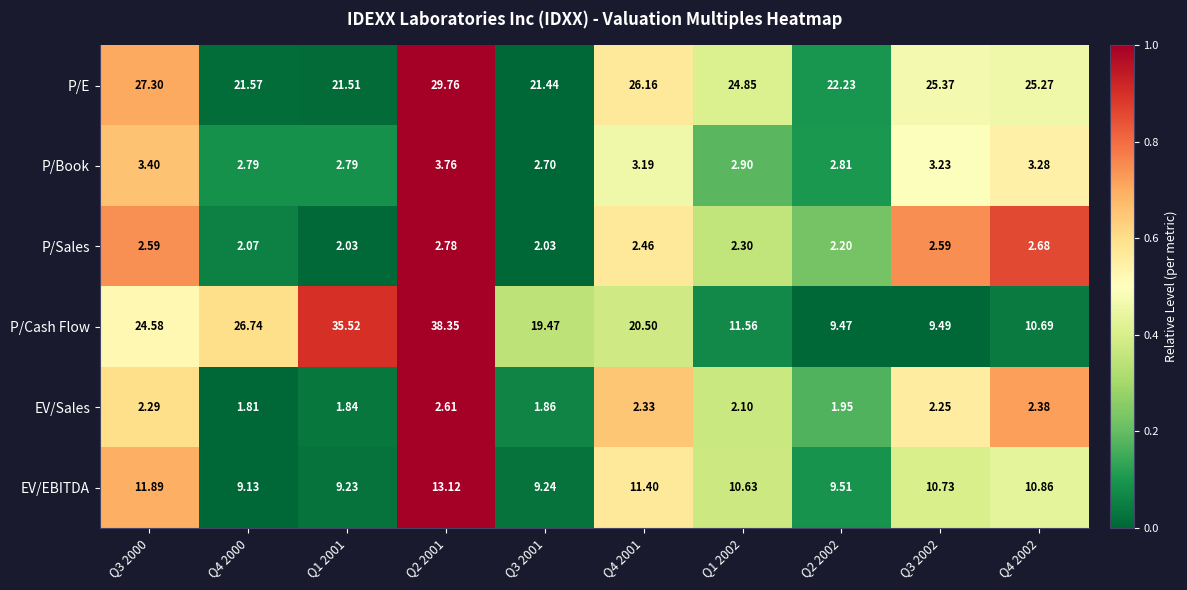

What is the total value across all series at Q1 2001?

72.9